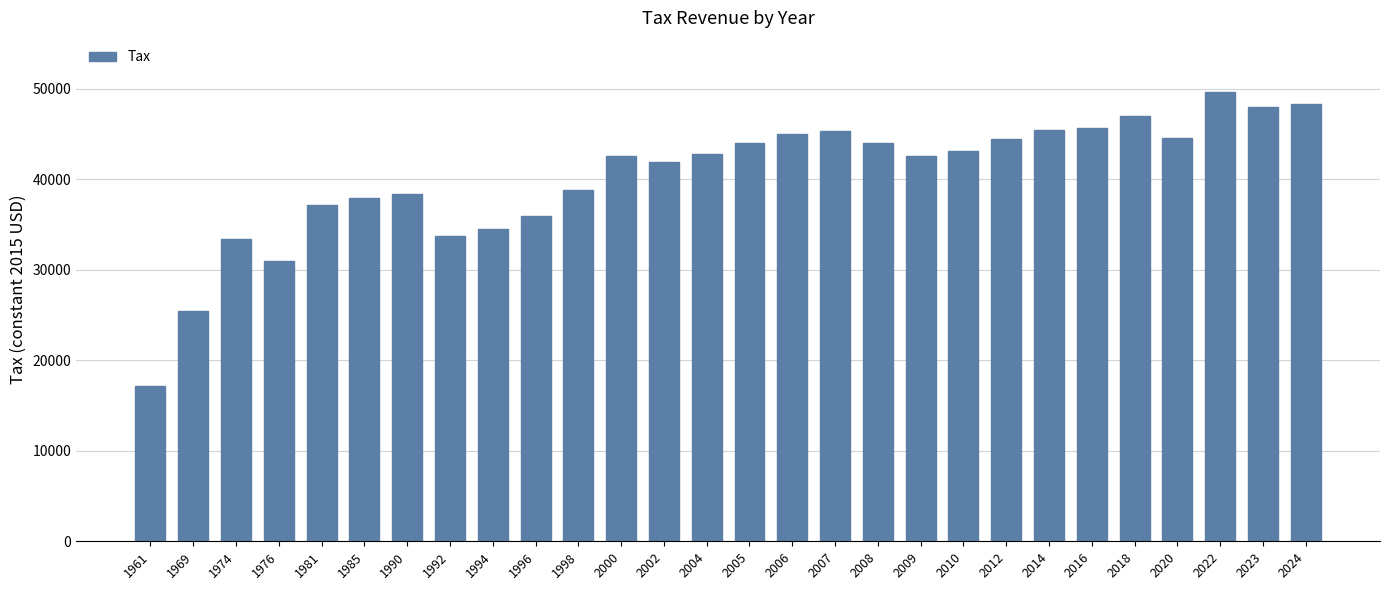

Which category has the lowest value across all series?

1961